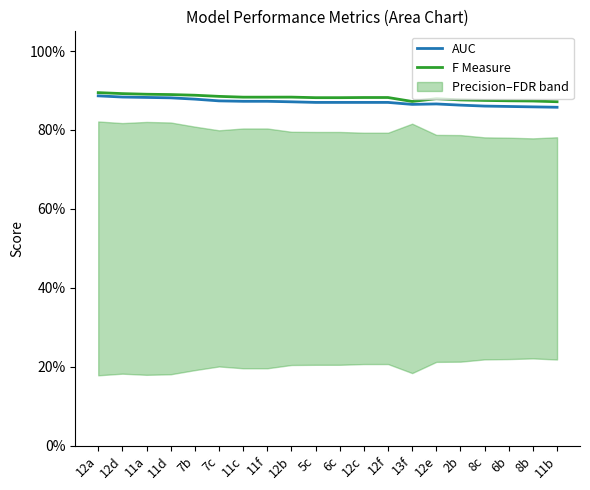

The F Measure series shows 0.9 at 7c. True or false?

True